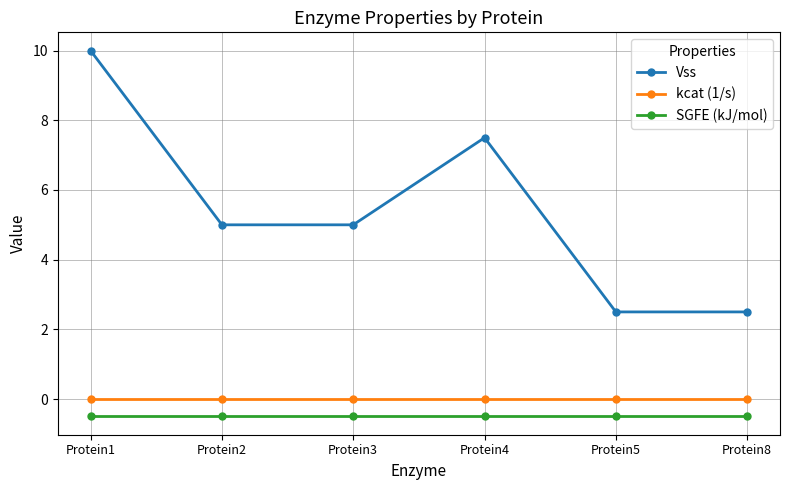

How many lines are shown in the chart?

3